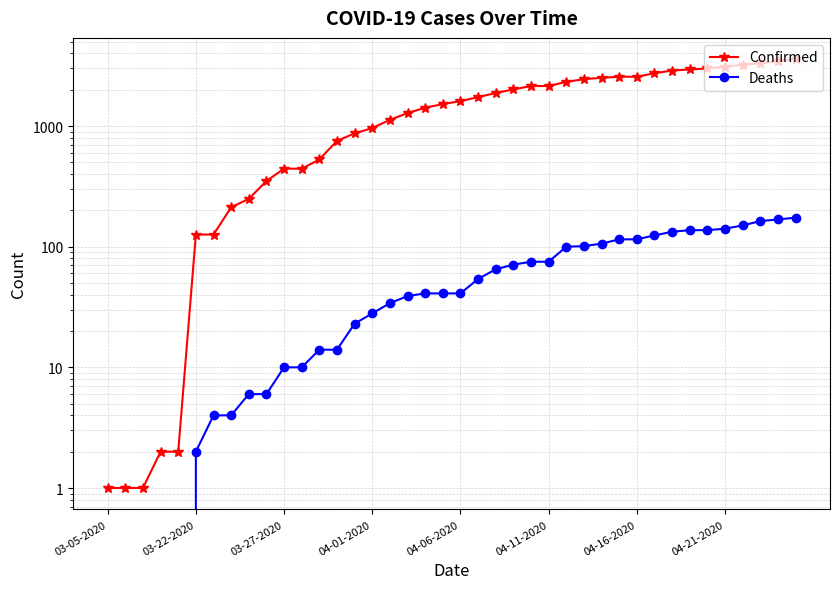

What position from the left is 36?

37